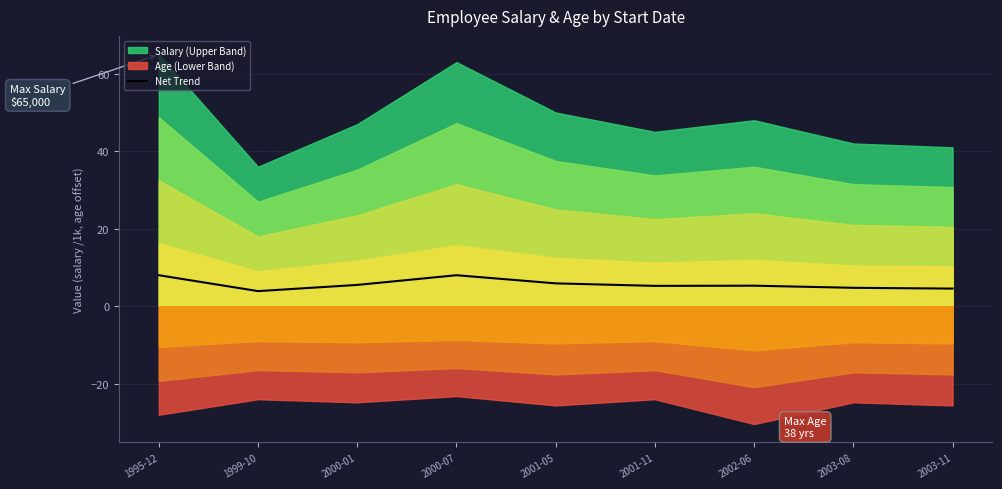

The value at 1999-10 is 3.9. True or false?

True